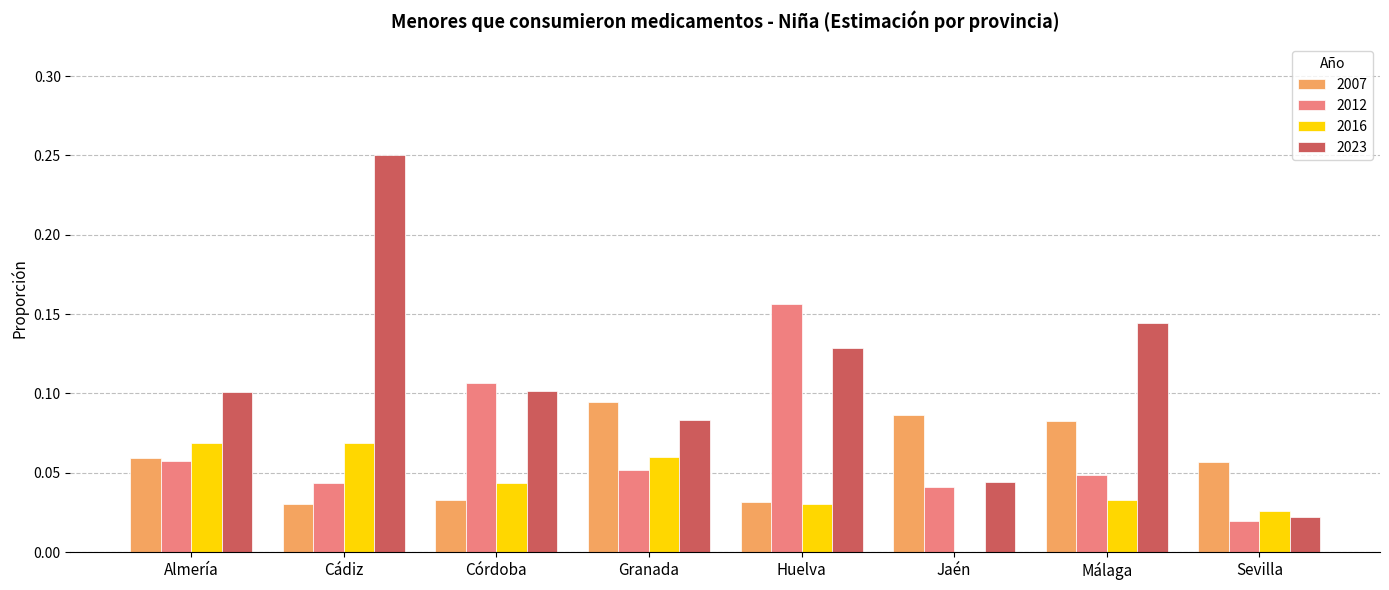

What is the sum of all 2023 values?

0.9